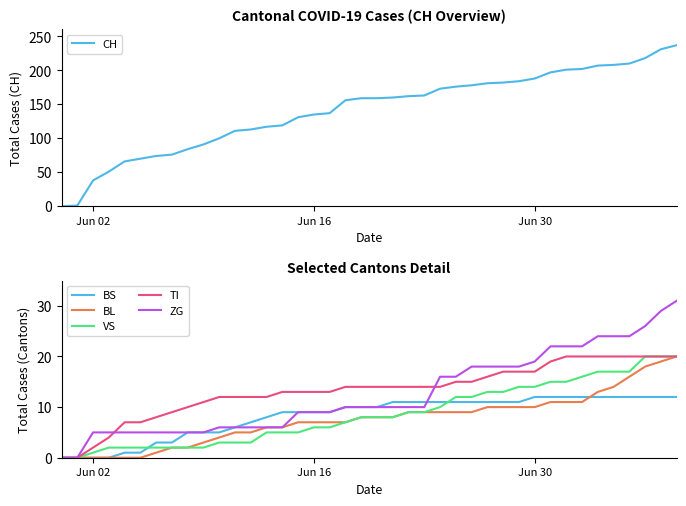

What are all the series names shown in the legend?

CH, BS, BL, VS, TI, ZG